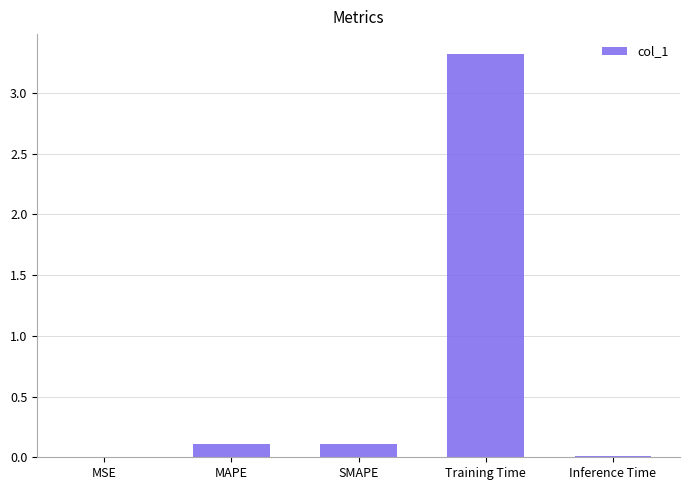

The value at MSE is 0.0. True or false?

True